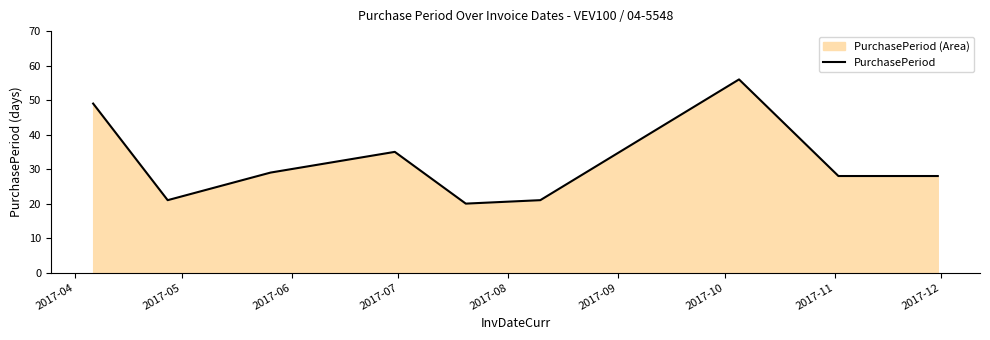

What is the maximum value shown in the chart?

56